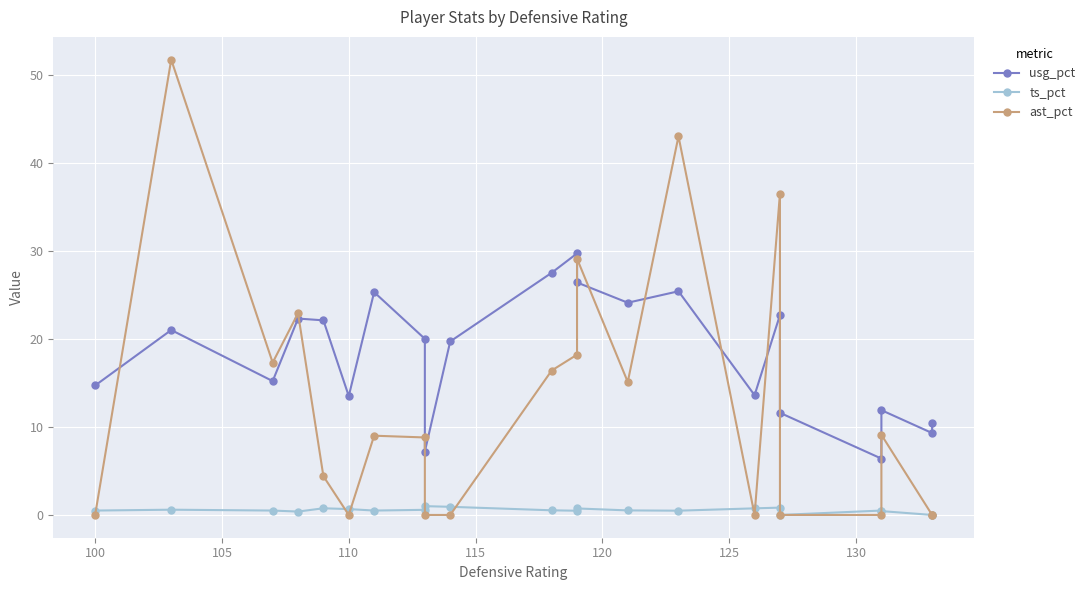

What is the difference between the second highest and second lowest values in the ast_pct series?

43.0